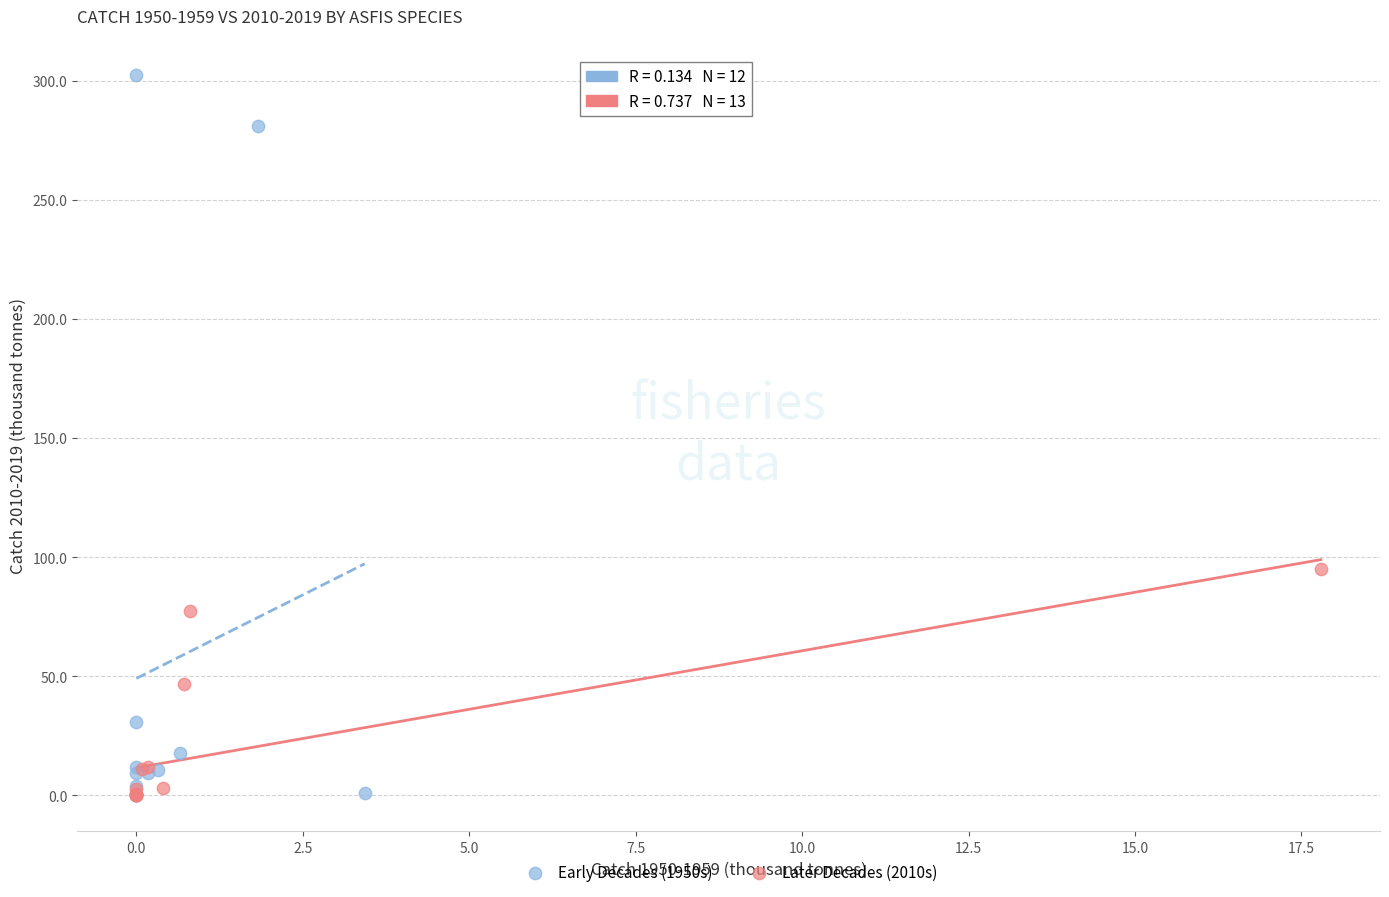

Which series has the widest spread of Y values?

Early Decades (1950s)